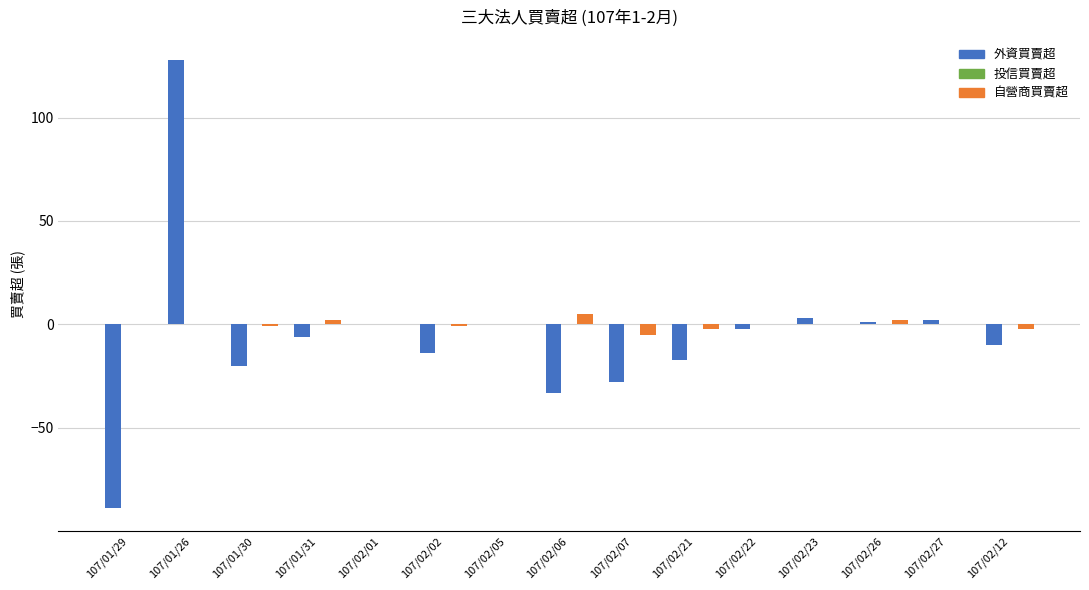

Reading left to right, list all the values displayed in this chart.

外資買賣超: 107/01/29=-89	107/01/26=128	107/01/30=-20	107/01/31=-6	107/02/01=0	107/02/02=-14	107/02/05=0	107/02/06=-33	107/02/07=-28	107/02/21=-17	107/02/22=-2	107/02/23=3	107/02/26=1	107/02/27=2	107/02/12=-10
自營商買賣超: 107/01/29=0	107/01/26=0	107/01/30=-1	107/01/31=2	107/02/01=0	107/02/02=-1	107/02/05=0	107/02/06=5	107/02/07=-5	107/02/21=-2	107/02/22=0	107/02/23=0	107/02/26=2	107/02/27=0	107/02/12=-2